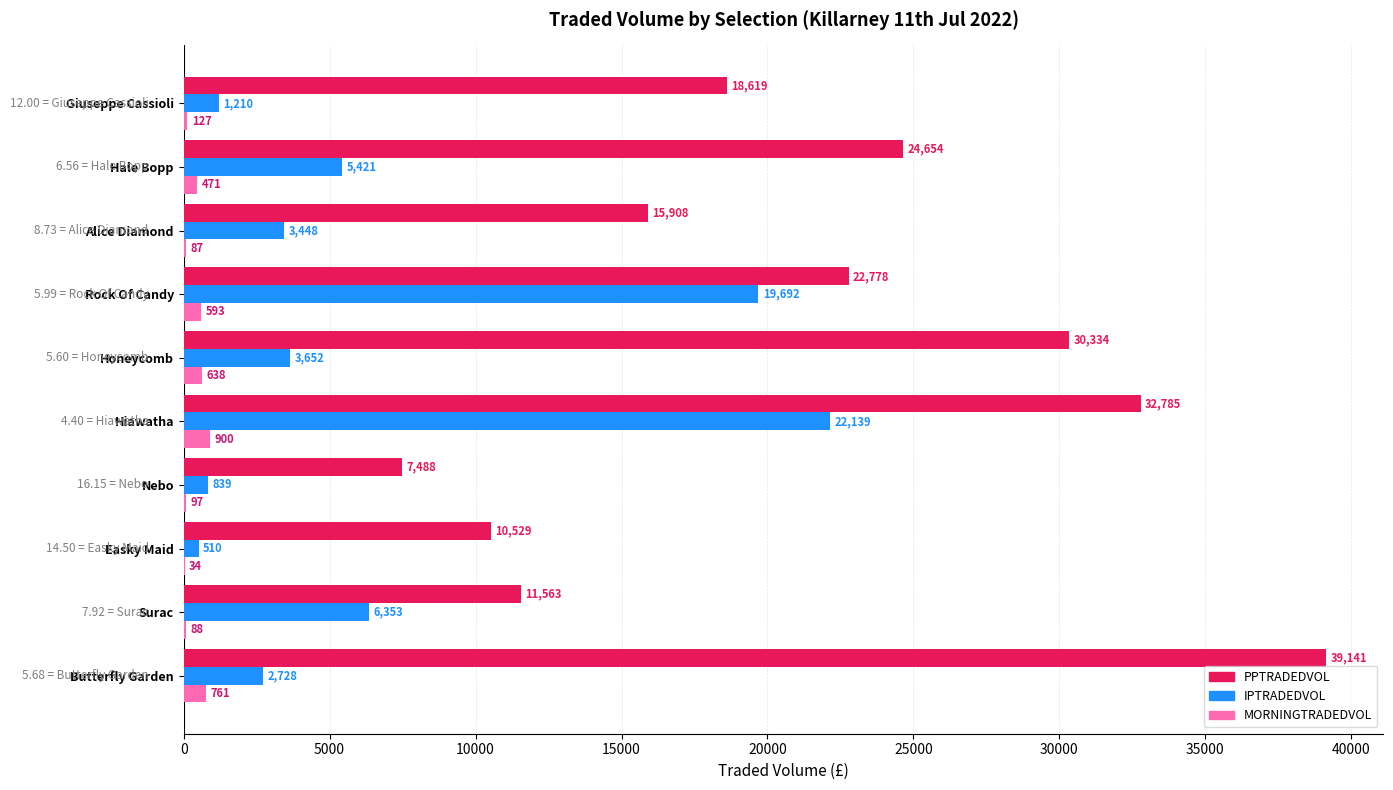

Which series has the largest total across all categories?

PPTRADEDVOL